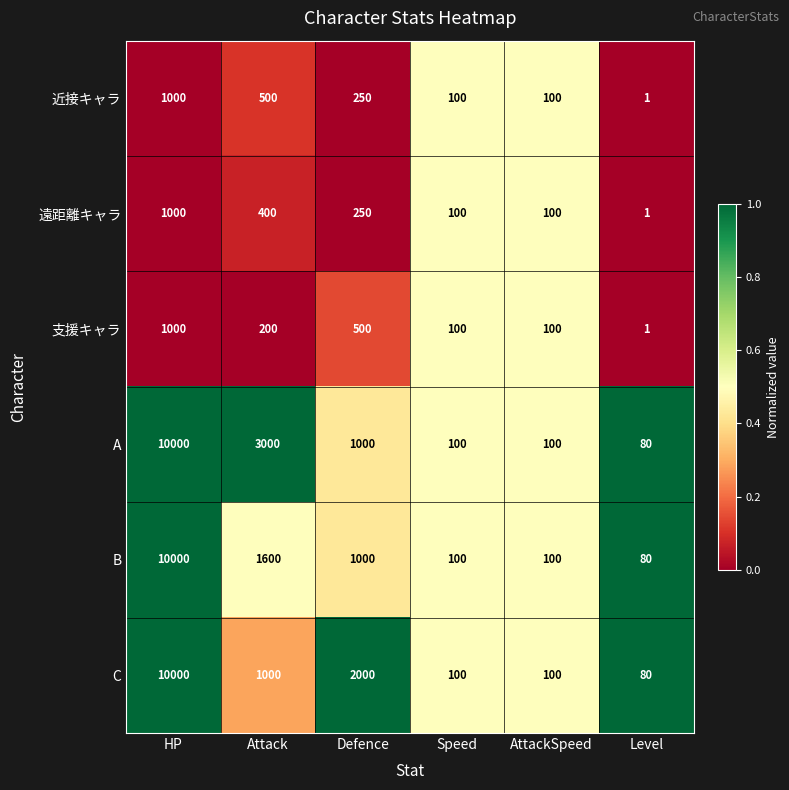

At which label does 支援キャラ reach its peak?

HP